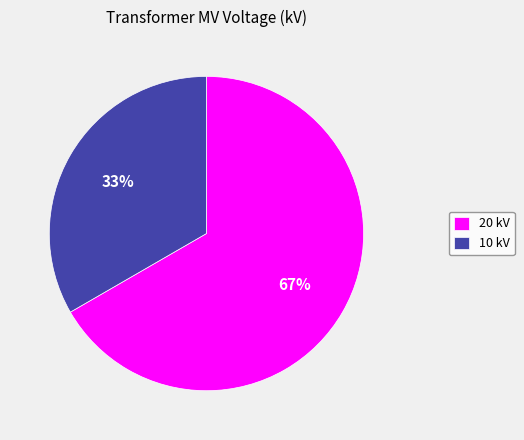

Is the sum of 20 kV and 10 kV greater than half?

Yes